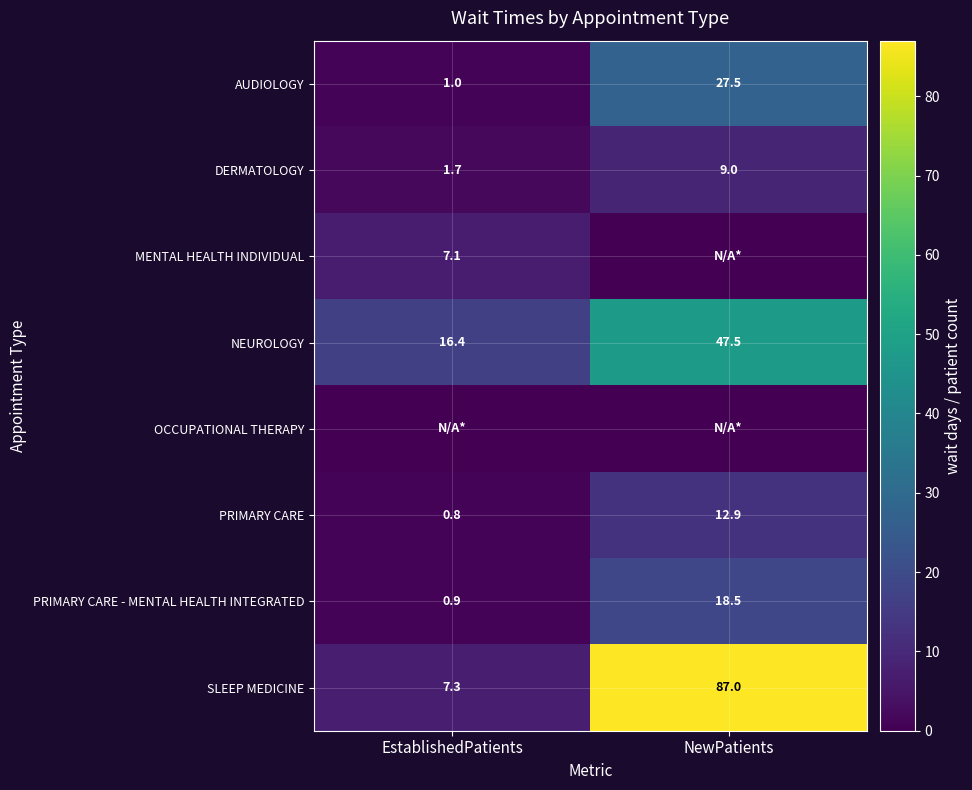

What is the difference between the NEUROLOGY values at EstablishedPatients and NewPatients?

31.1